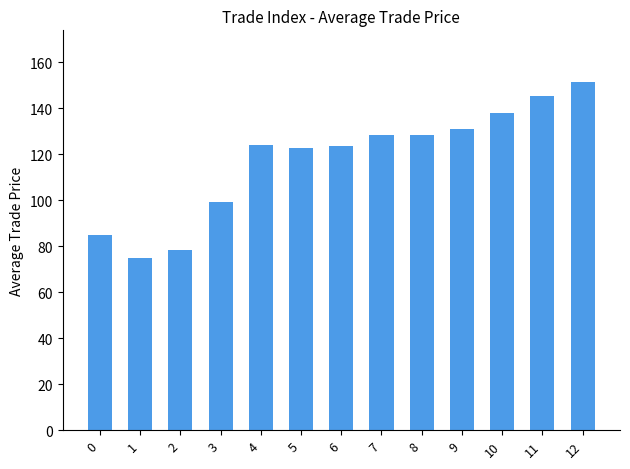

Read the value at 9.

131.0